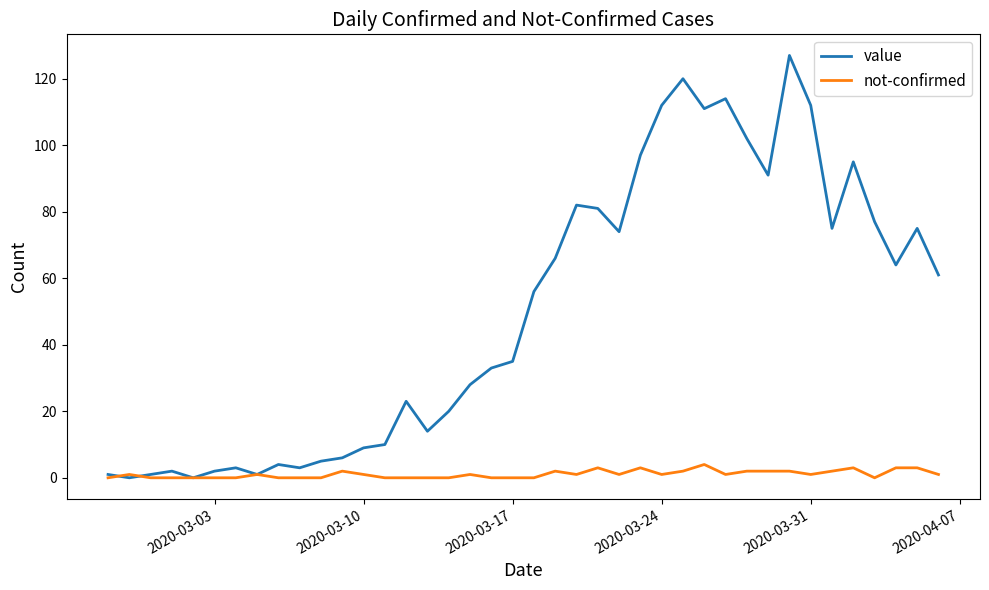

Which series has the largest total across all categories?

value